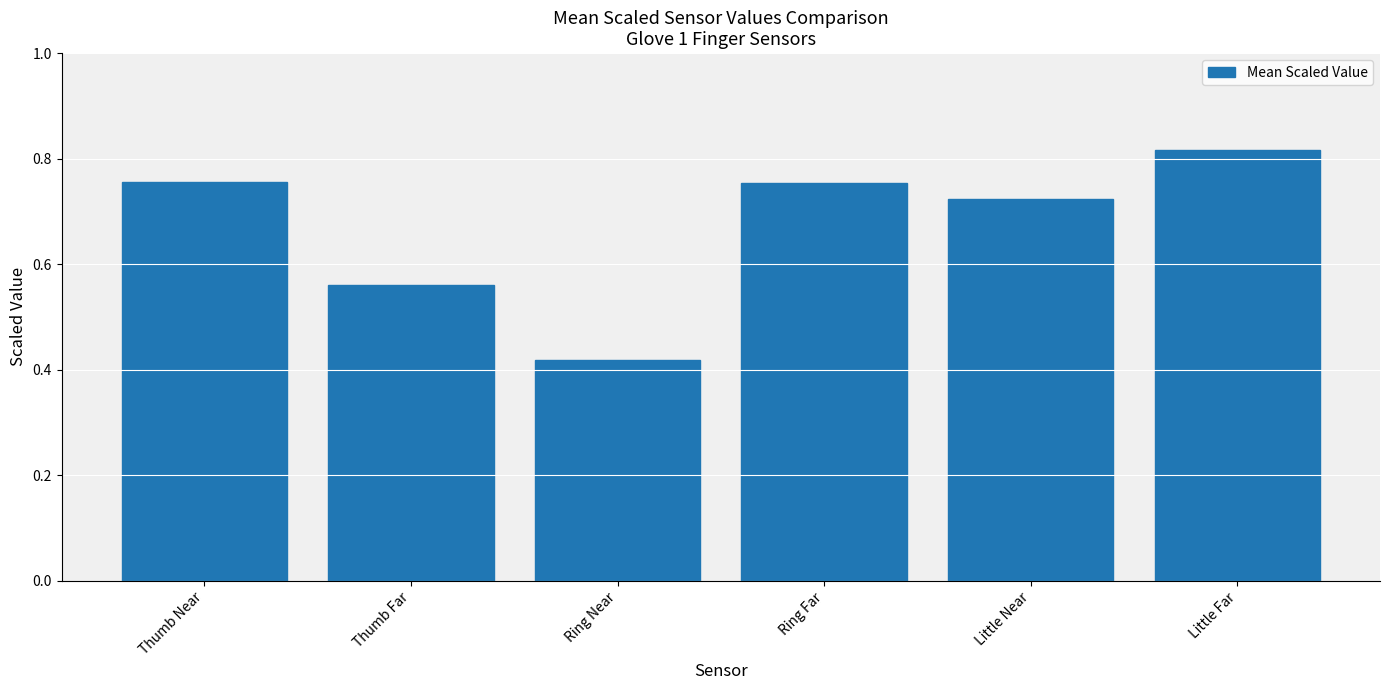

The chart shows a value of 1.1 at Little Near. True or false?

False